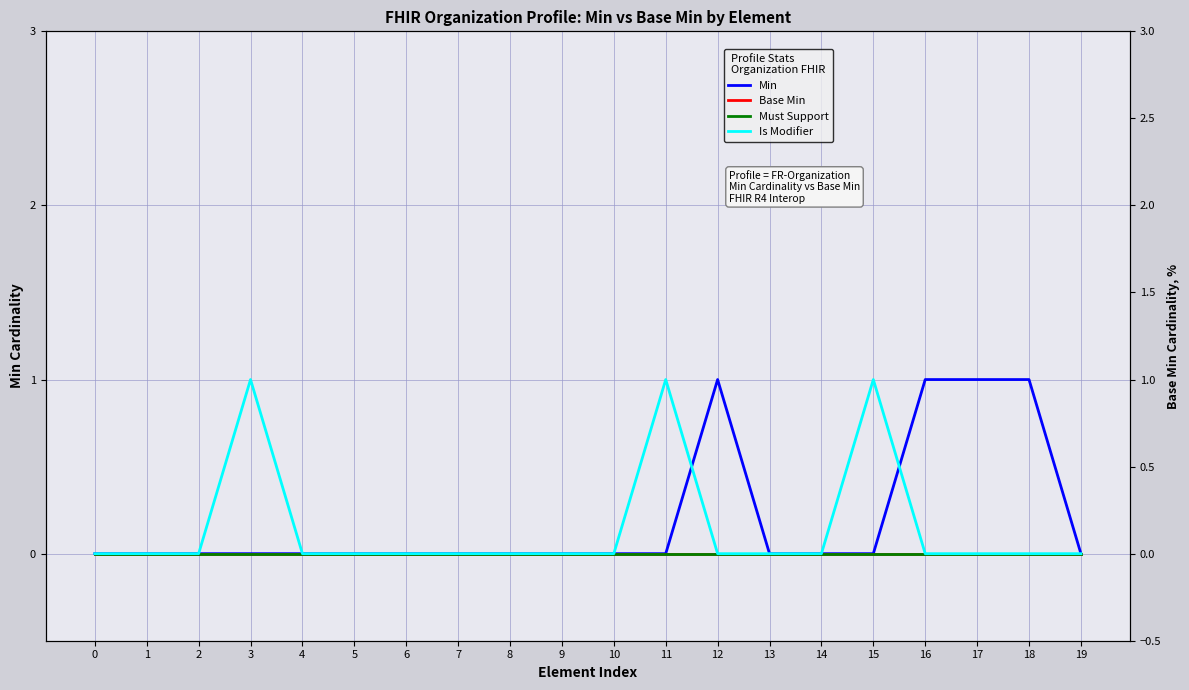

True or false: Must Support and Min intersect in this chart.

False